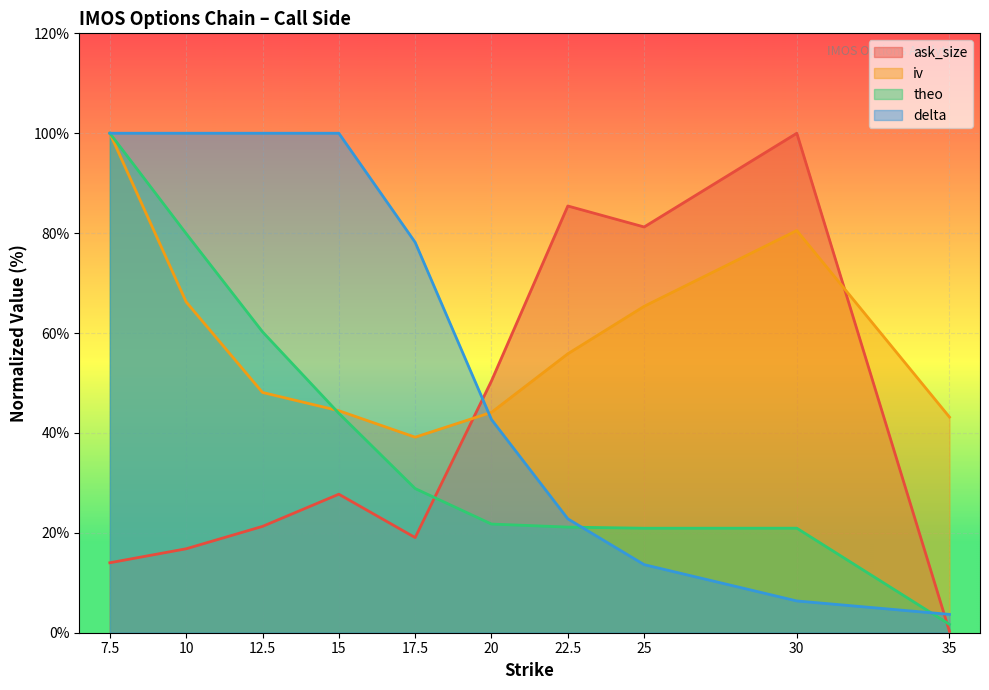

Between 12.5 and 30, which series saw the biggest shift?

delta